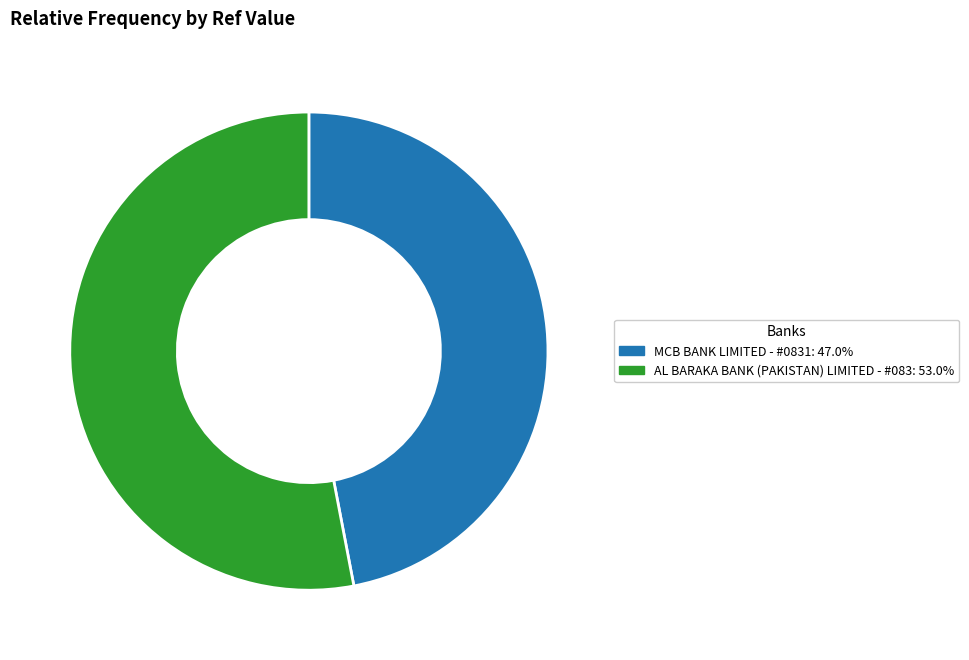

Is it true that MCB BANK LIMITED - #0831 is 47% of the pie?

True